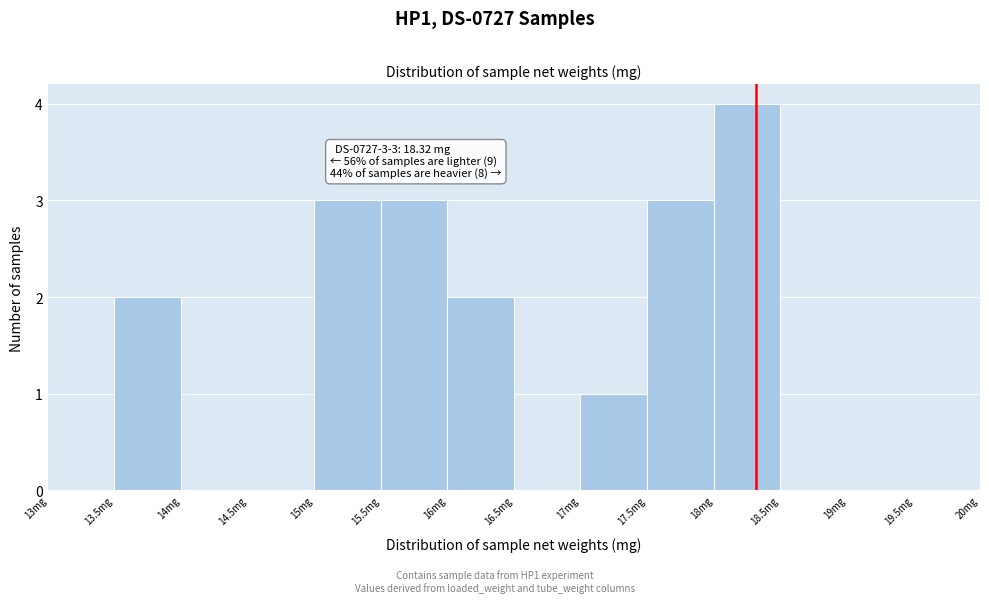

Which range on the x-axis has the tallest bar?

18.0 to 18.5